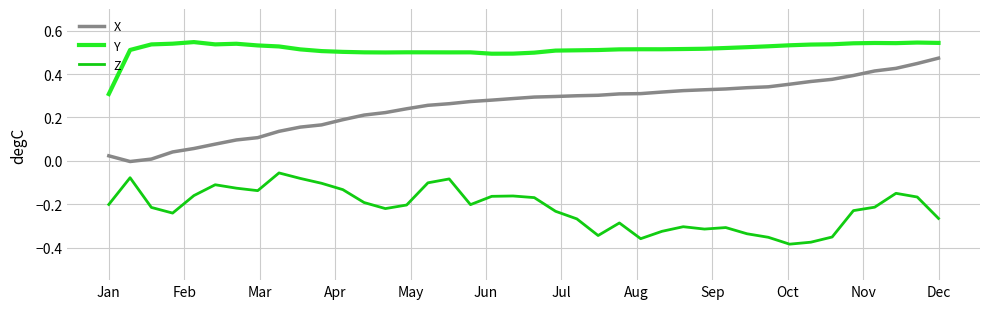

Rank the series by their average value, from highest to lowest.

Y, X, Z